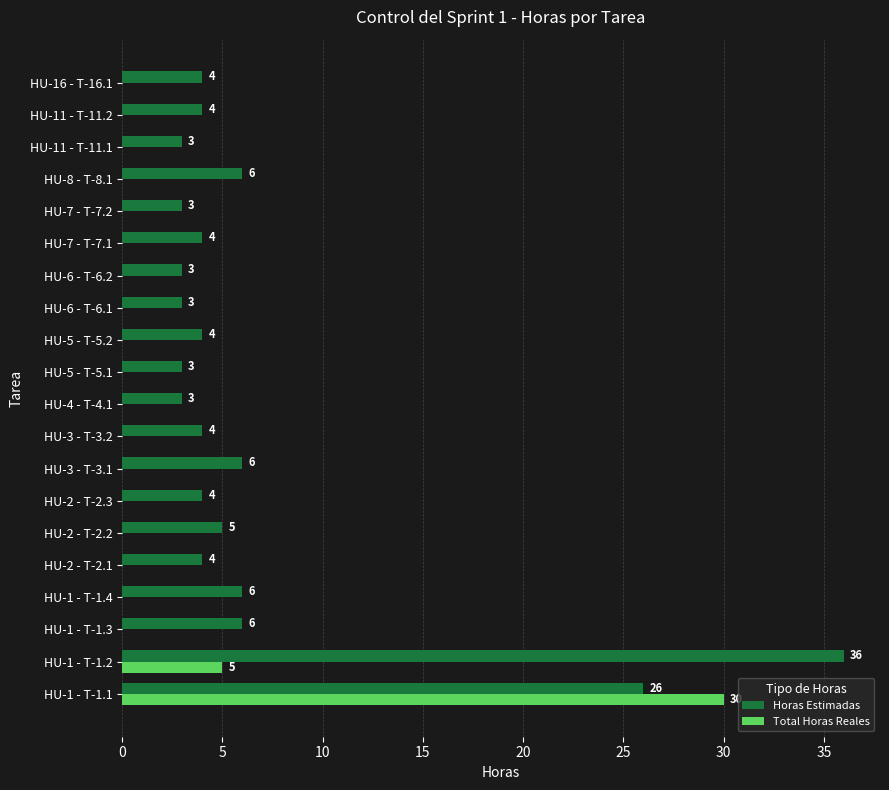

True or false: Horas Estimadas has a value of 3 at HU-6 - T-6.1.

True